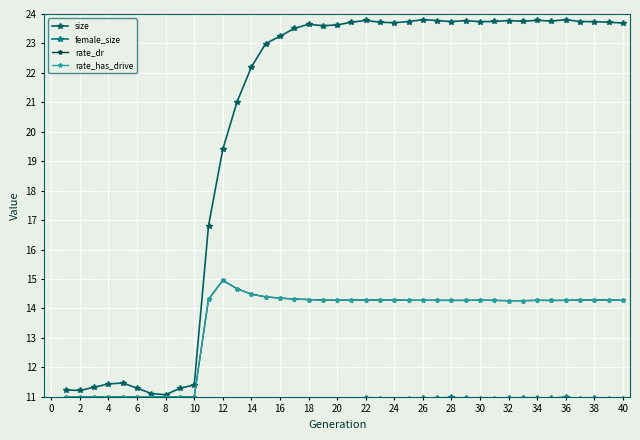

At which label does rate_has_drive reach its peak?

12